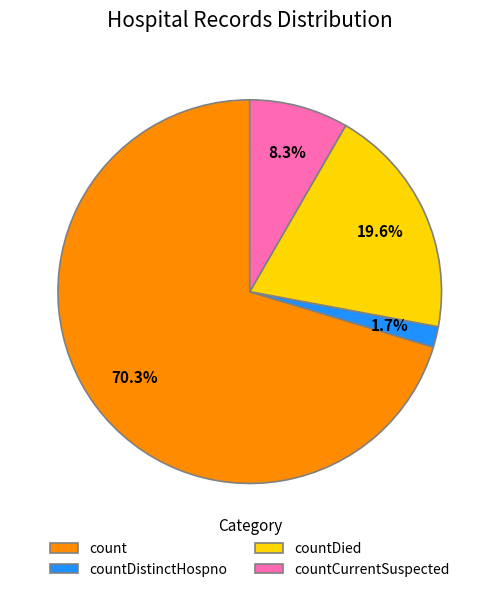

Which slice represents more than half of the pie?

count